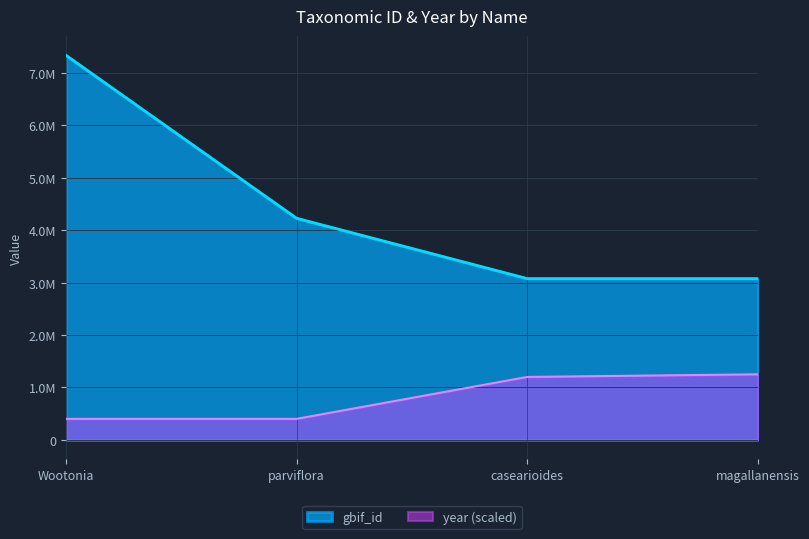

How many data points in year are less than 1200000?

2